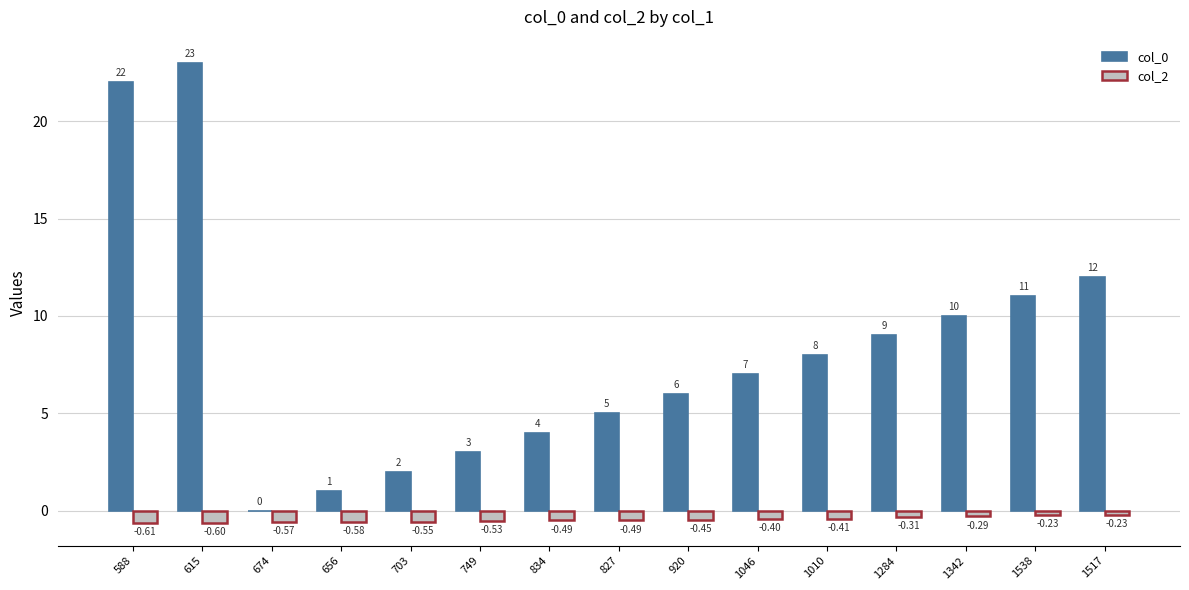

At which category is the sum across all series the highest?

615